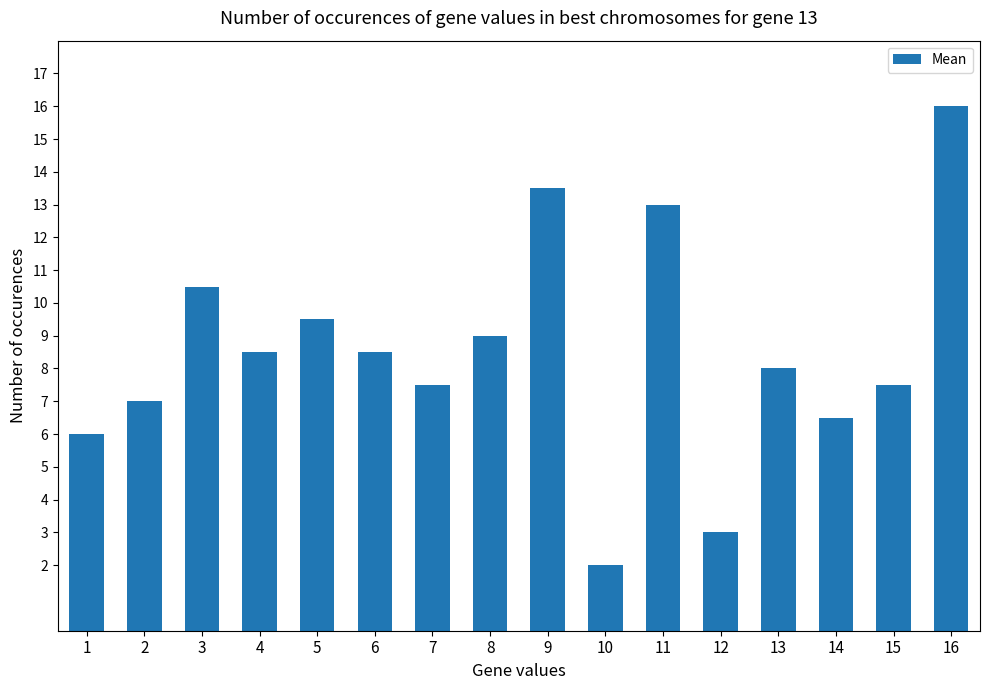

True or false: the data shows 7.5 at 7.

True